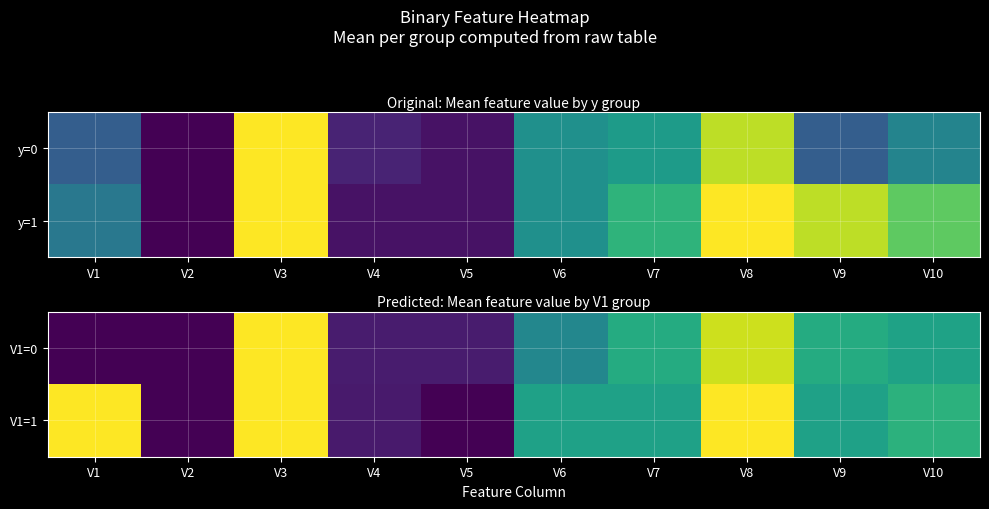

What is the highest value of the V1=1 series?

1.0